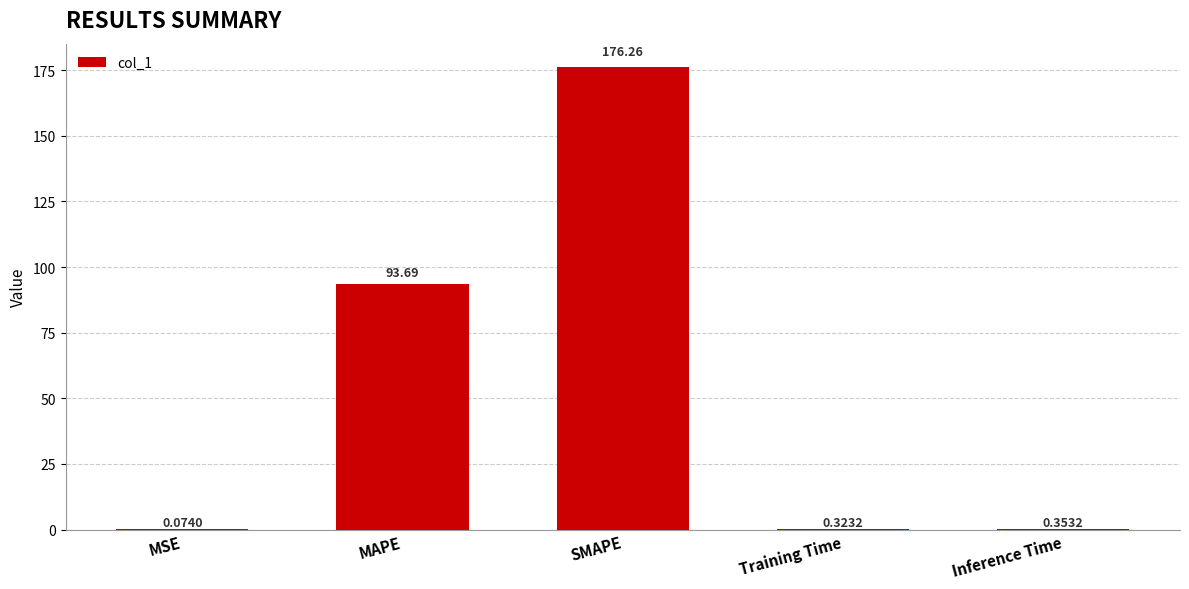

Where is the data nearest to the value 88?

MAPE